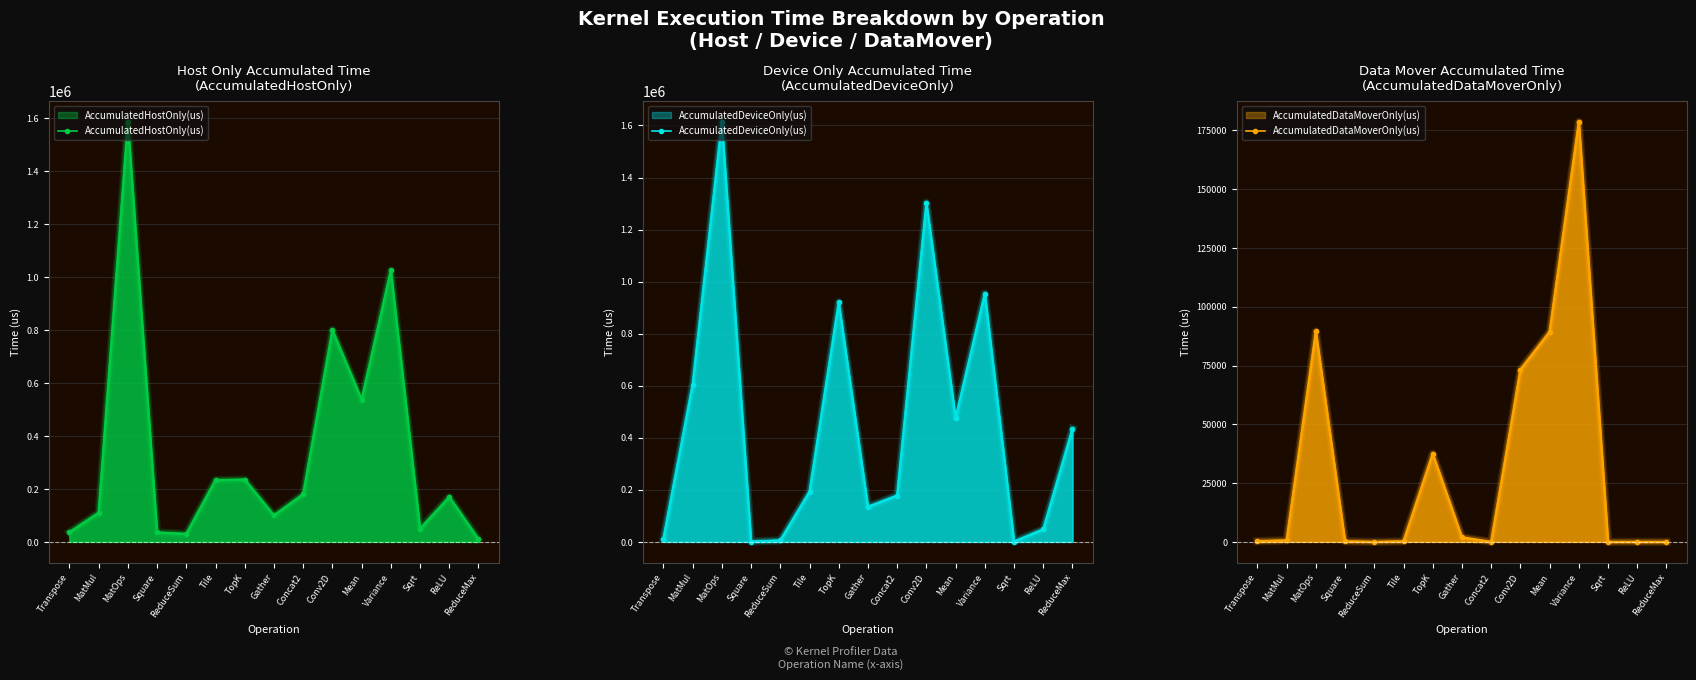

Between Square and Concat2, which is larger?

Concat2